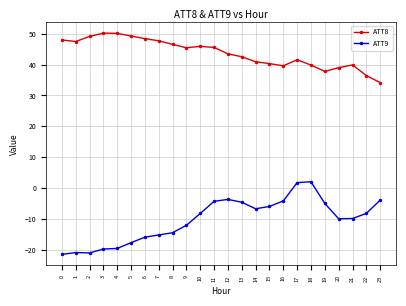

Which series changed the most between 18 and 21?

ATT9